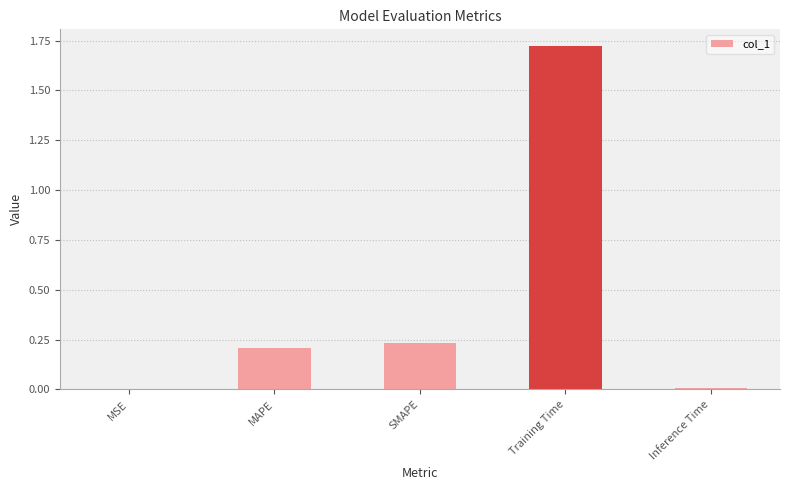

At which category does the chart reach its peak across all series?

Training Time